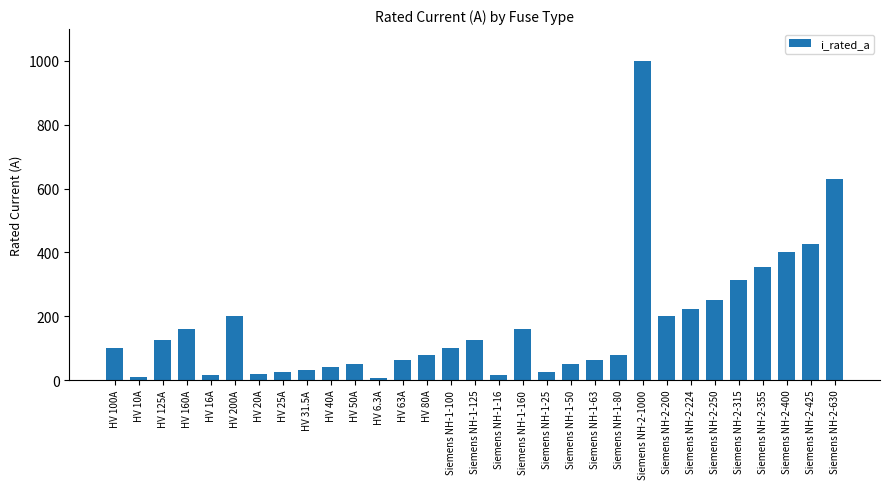

What is the sum of the values at Siemens NH-2-250 and HV 50A?

300.0